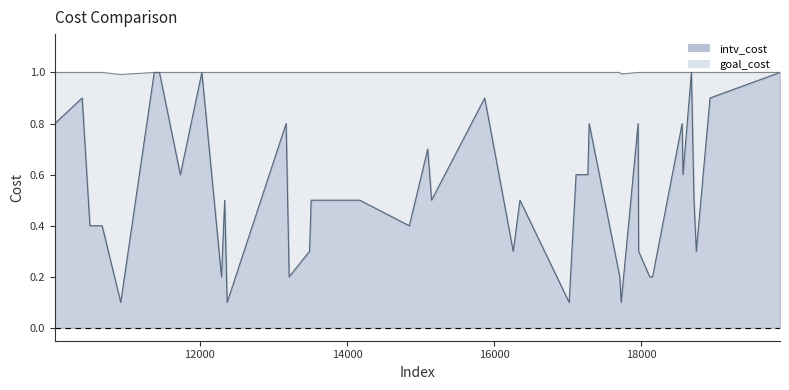

Is it true that intv_cost equals 0.8 at 17955?

True